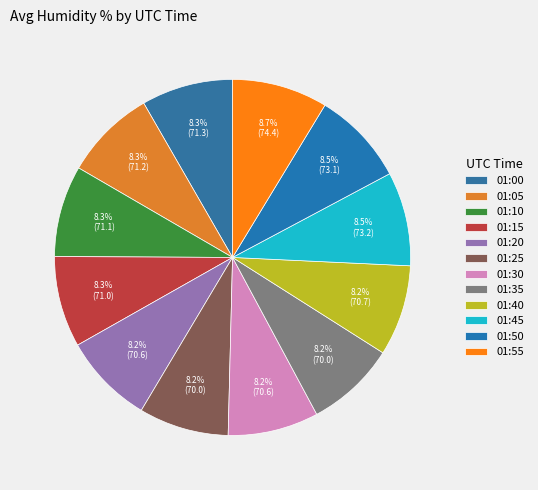

How many segments does this pie chart have?

12